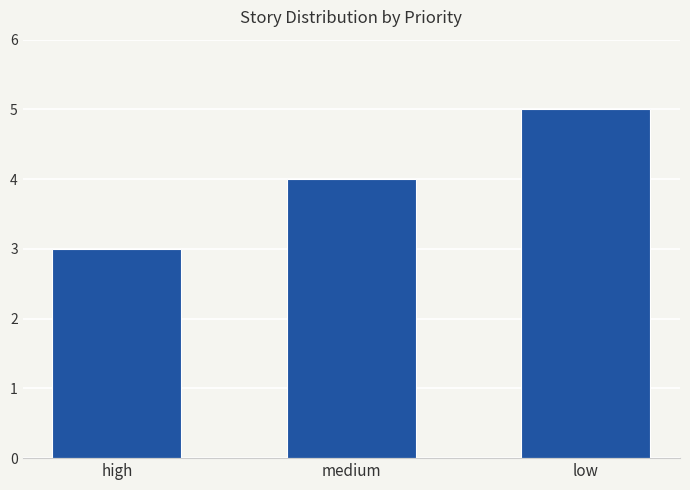

True or false: the data shows 6 at medium.

False